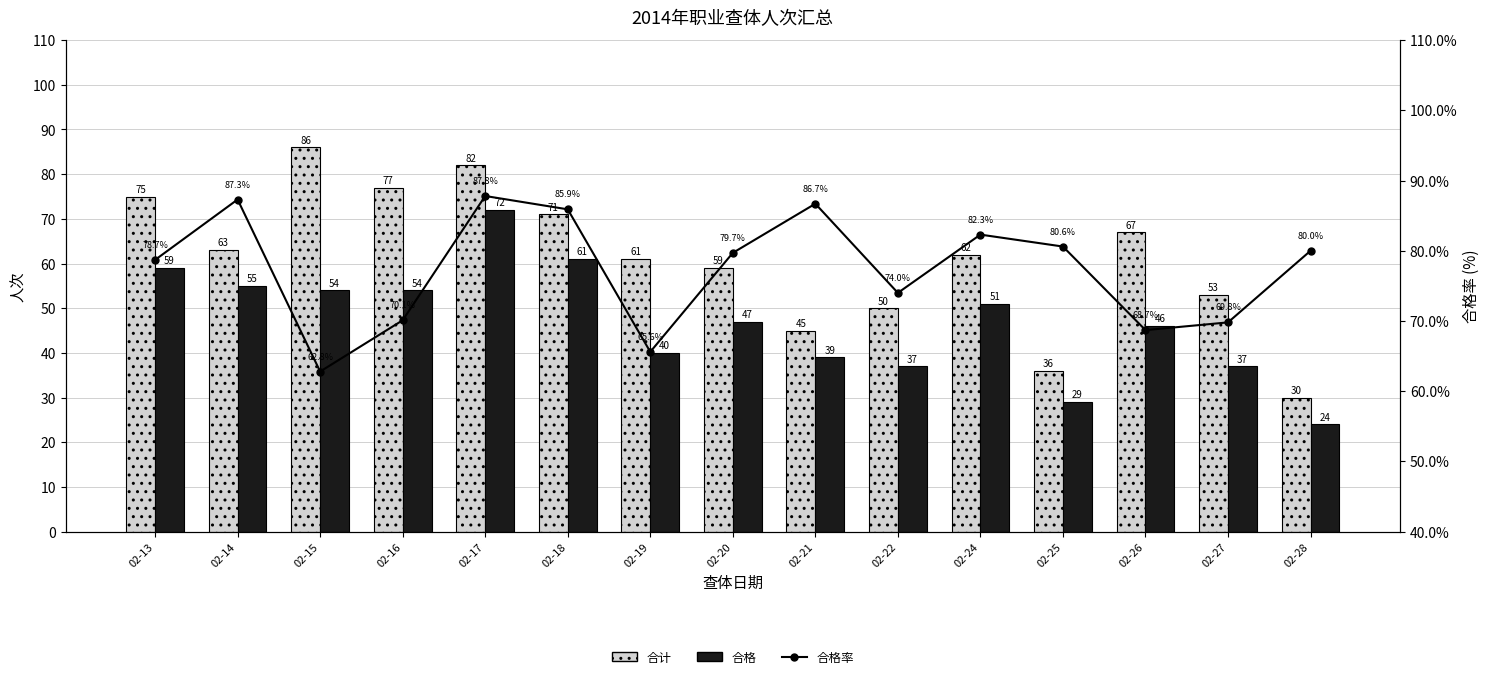

True or false: 合格率 has a value of 136.3 at 02-24.

False